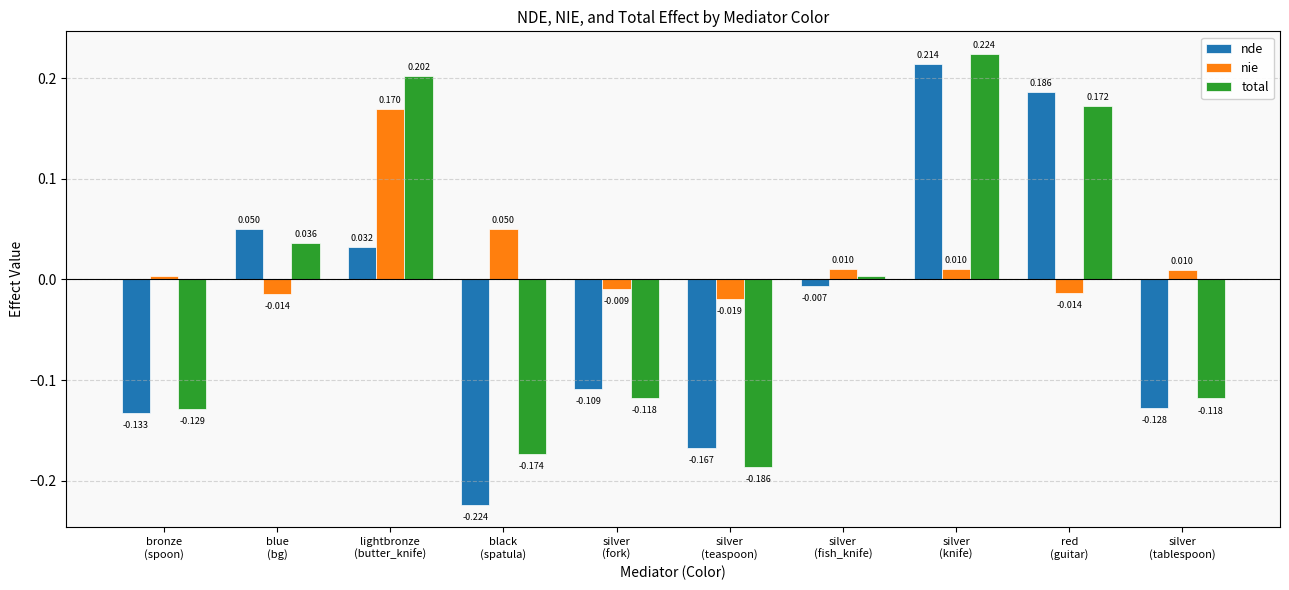

How many values in total are above zero?

5